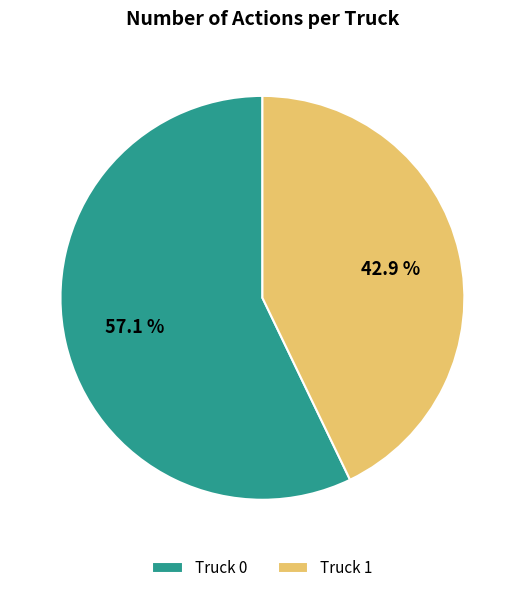

Is there a majority slice in this chart?

Yes